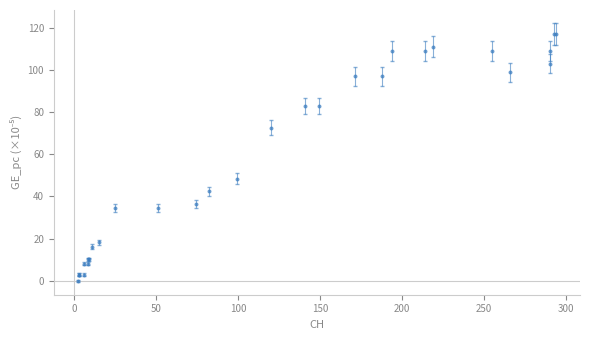

What Y value in the scatter plot is closest to 58?

48.5